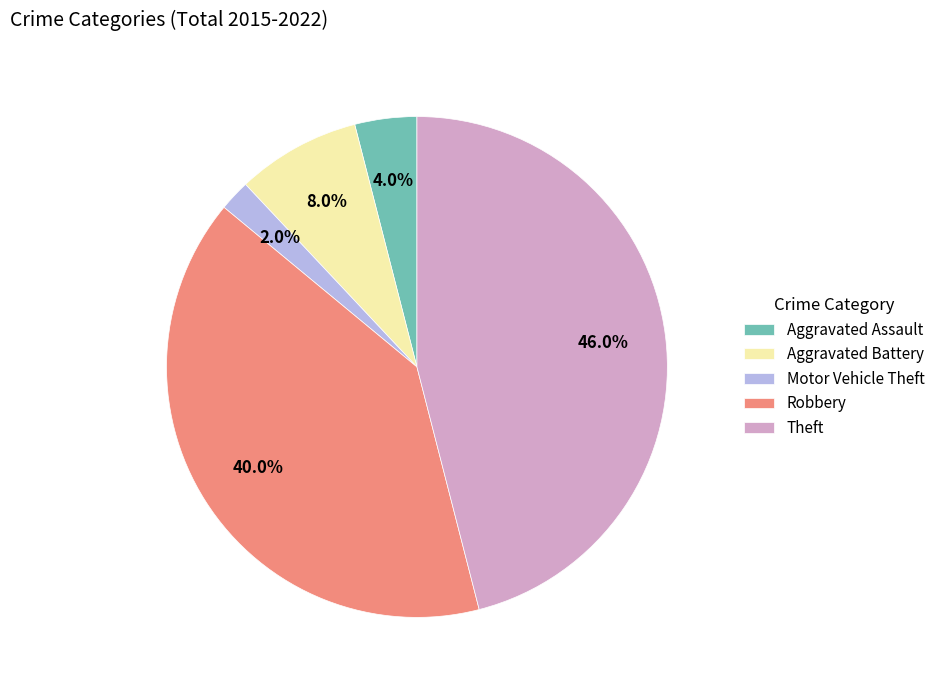

How much of the chart is everything except Robbery?

60.0%